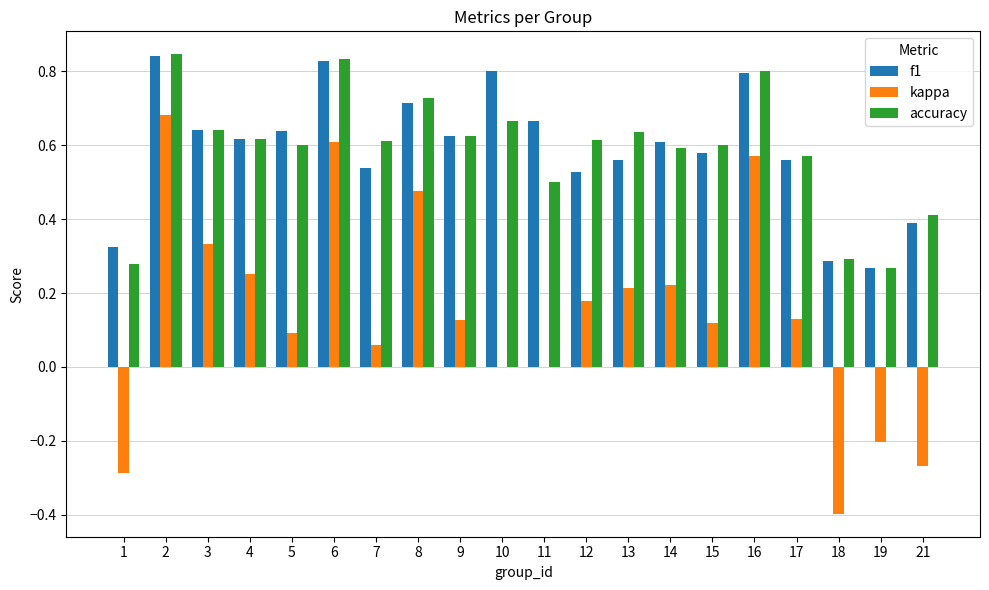

The value of kappa at 5 is 0.1. True or false?

True